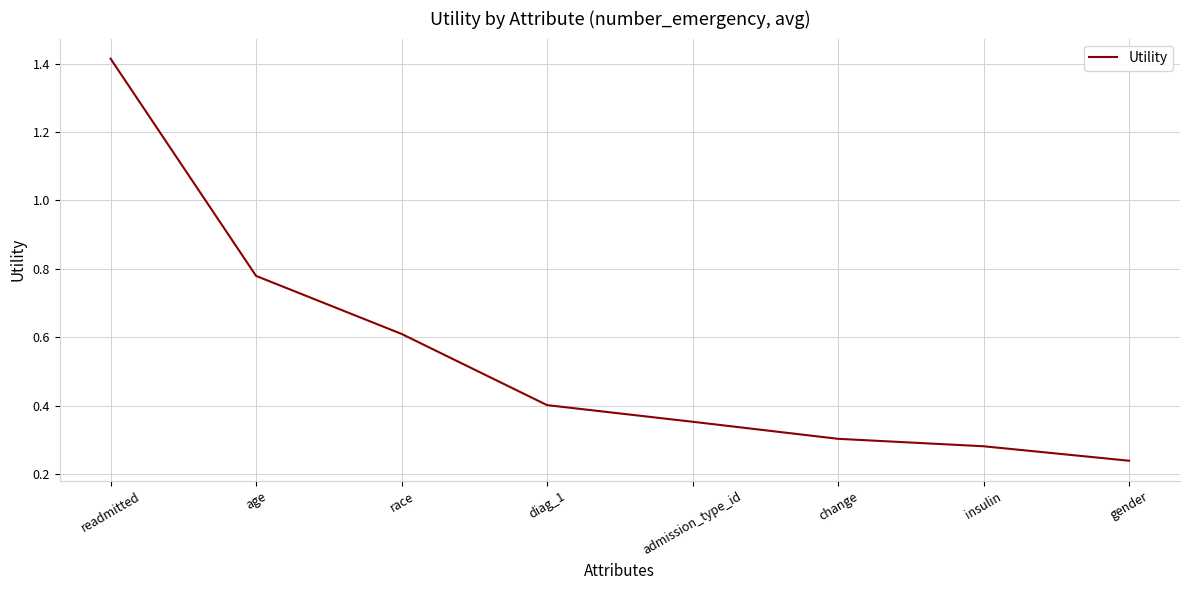

Rank the categories by value from highest to lowest.

readmitted, age, race, diag_1, admission_type_id, change, insulin, gender